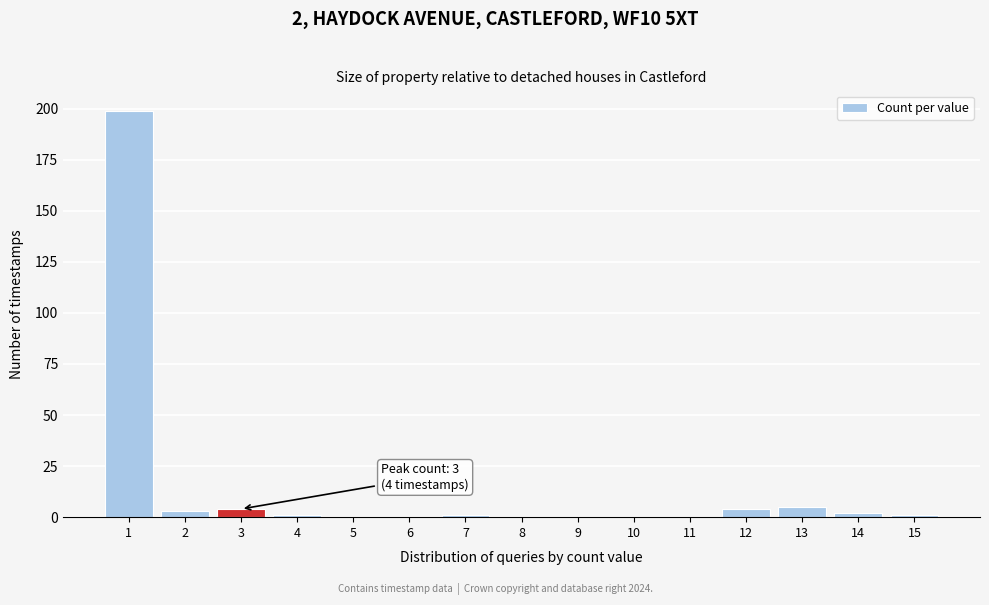

Reading left to right, transcribe all the data shown in this chart.

1=199	2=3	3=4	4=1	5=0	6=0	7=1	8=0	9=0	10=0	11=0	12=4	13=5	14=2	15=1